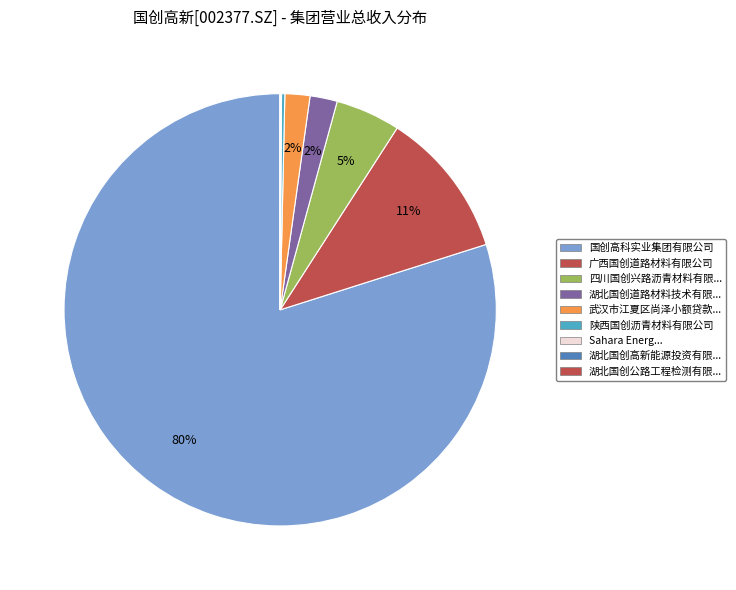

Rank the categories by value from lowest to highest.

湖北国创公路工程检测有限公司, 湖北国创高新能源投资有限公司, Sahara Energy Ltd., 陕西国创沥青材料有限公司, 武汉市江夏区尚泽小额贷款有限责任公司, 湖北国创道路材料技术有限公司, 四川国创兴路沥青材料有限公司, 广西国创道路材料有限公司, 国创高科实业集团有限公司